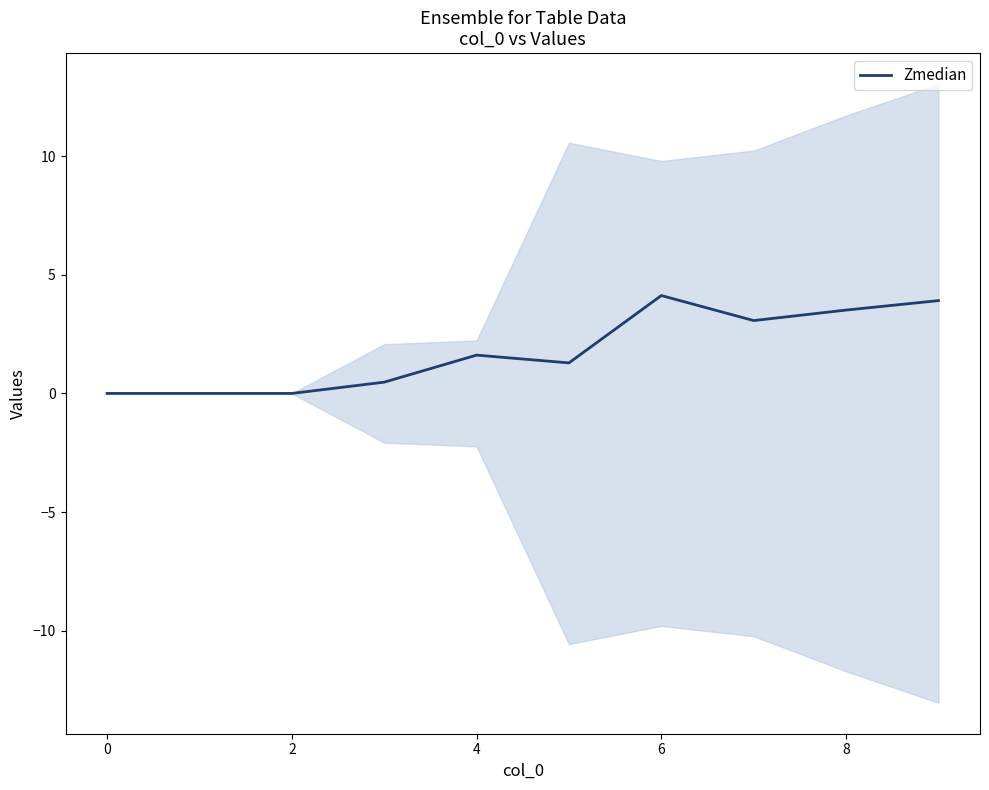

Where is Zmedian nearest to the value 2?

4